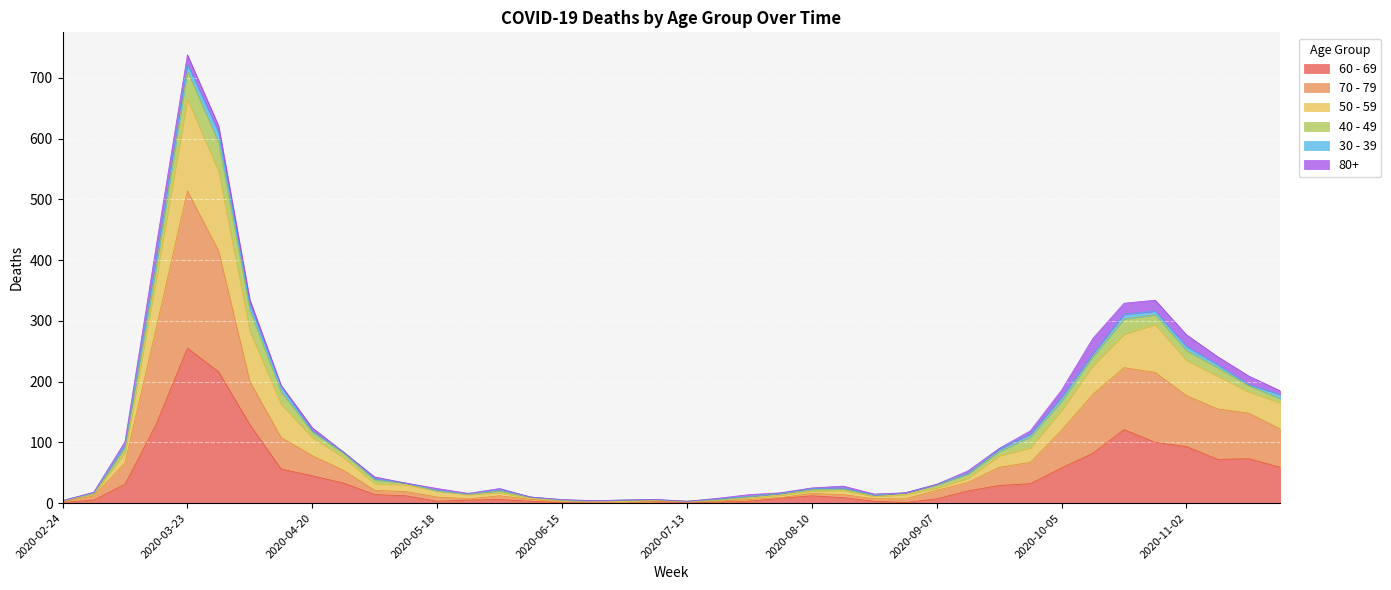

In 60 - 69, how many points are lower than both neighbors (excluding endpoints)?

4